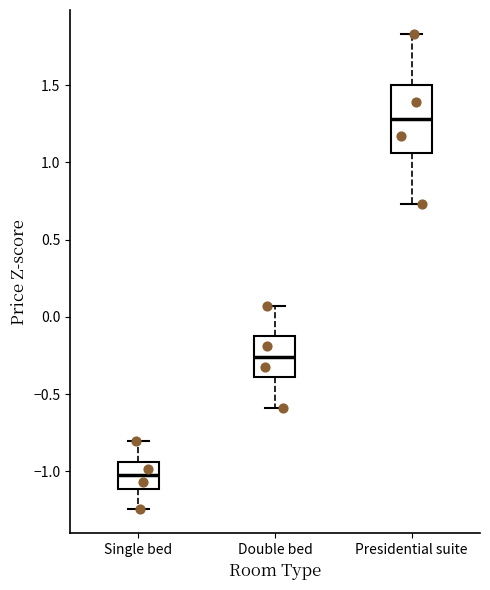

Which box has the highest median line?

Presidential suite